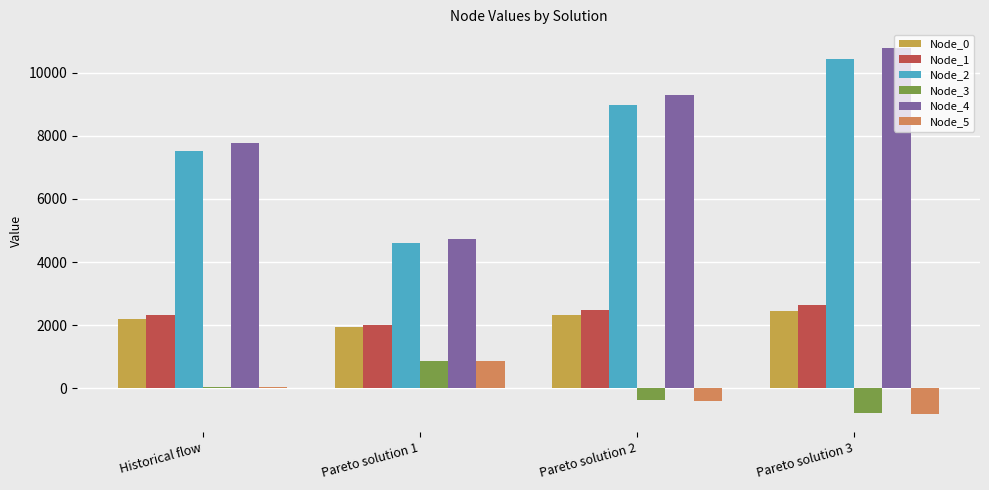

What is the average value of the Node_0 series?

2240.7